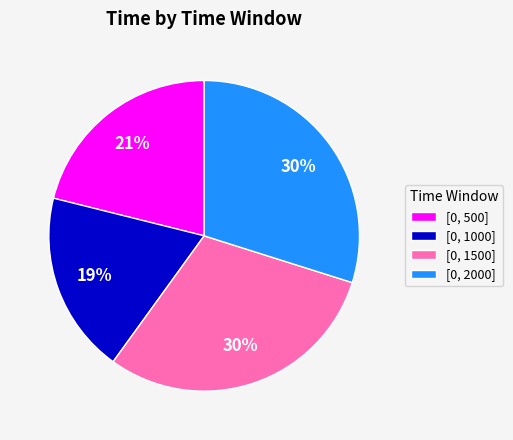

What is the smallest slice in the pie chart?

[0, 1000]